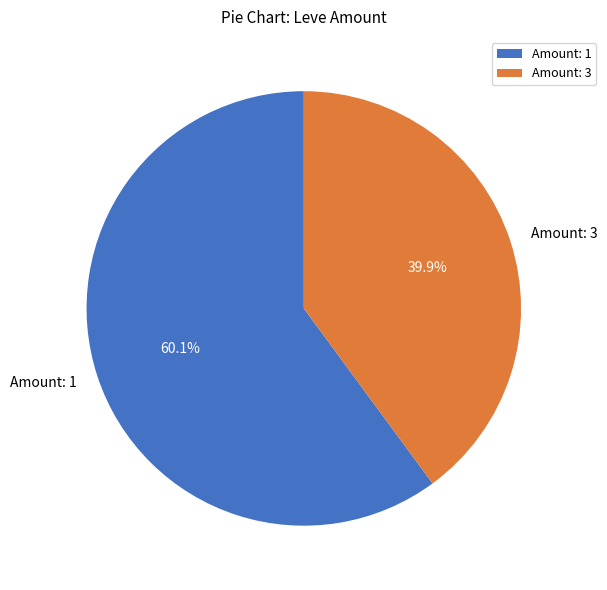

How many slices are in this pie chart?

2